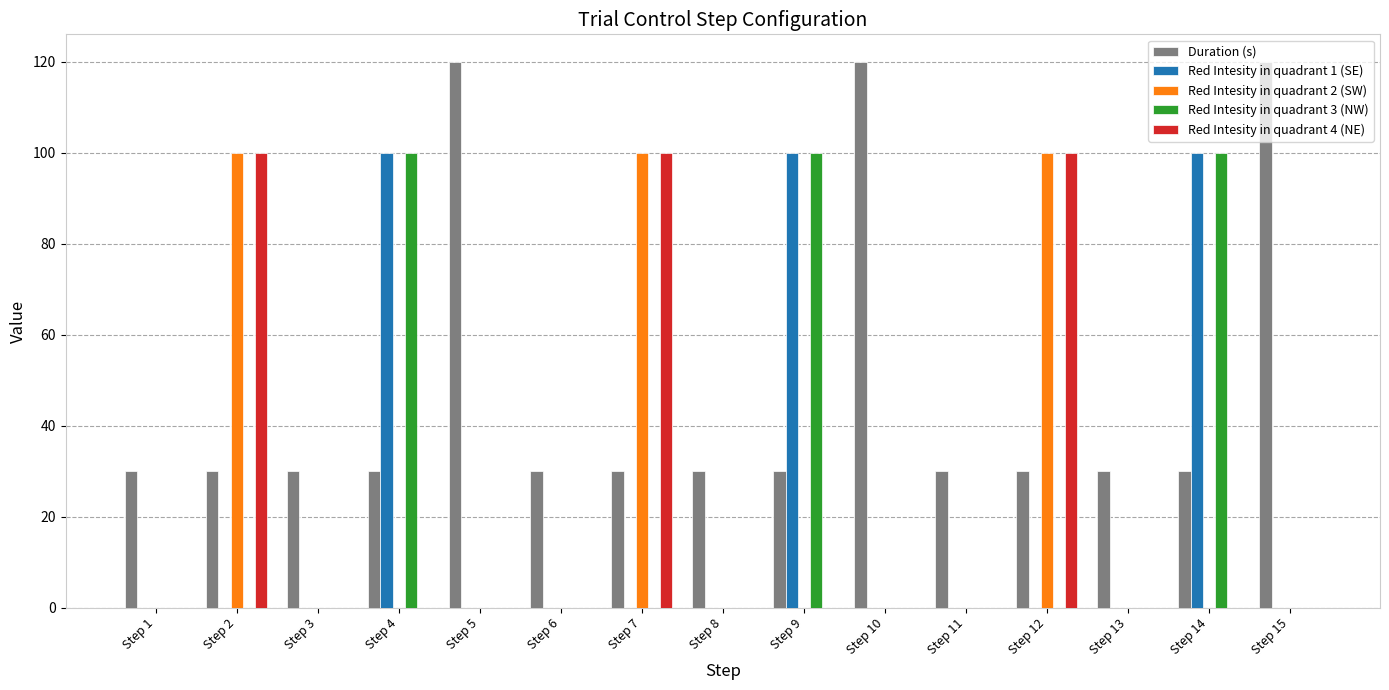

Reading left to right, list all the values displayed in this chart.

Duration (s): Step 1=30	Step 2=30	Step 3=30	Step 4=30	Step 5=120	Step 6=30	Step 7=30	Step 8=30	Step 9=30	Step 10=120	Step 11=30	Step 12=30	Step 13=30	Step 14=30	Step 15=120
Red Intesity in quadrant 1 (SE): Step 1=0	Step 2=0	Step 3=0	Step 4=100	Step 5=0	Step 6=0	Step 7=0	Step 8=0	Step 9=100	Step 10=0	Step 11=0	Step 12=0	Step 13=0	Step 14=100	Step 15=0
Red Intesity in quadrant 2 (SW): Step 1=0	Step 2=100	Step 3=0	Step 4=0	Step 5=0	Step 6=0	Step 7=100	Step 8=0	Step 9=0	Step 10=0	Step 11=0	Step 12=100	Step 13=0	Step 14=0	Step 15=0
Red Intesity in quadrant 3 (NW): Step 1=0	Step 2=0	Step 3=0	Step 4=100	Step 5=0	Step 6=0	Step 7=0	Step 8=0	Step 9=100	Step 10=0	Step 11=0	Step 12=0	Step 13=0	Step 14=100	Step 15=0
Red Intesity in quadrant 4 (NE): Step 1=0	Step 2=100	Step 3=0	Step 4=0	Step 5=0	Step 6=0	Step 7=100	Step 8=0	Step 9=0	Step 10=0	Step 11=0	Step 12=100	Step 13=0	Step 14=0	Step 15=0